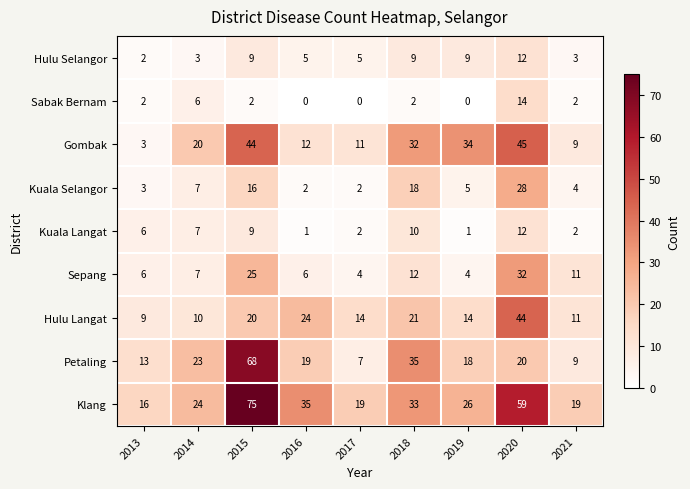

Which series changed the most between 2014 and 2017?

Petaling